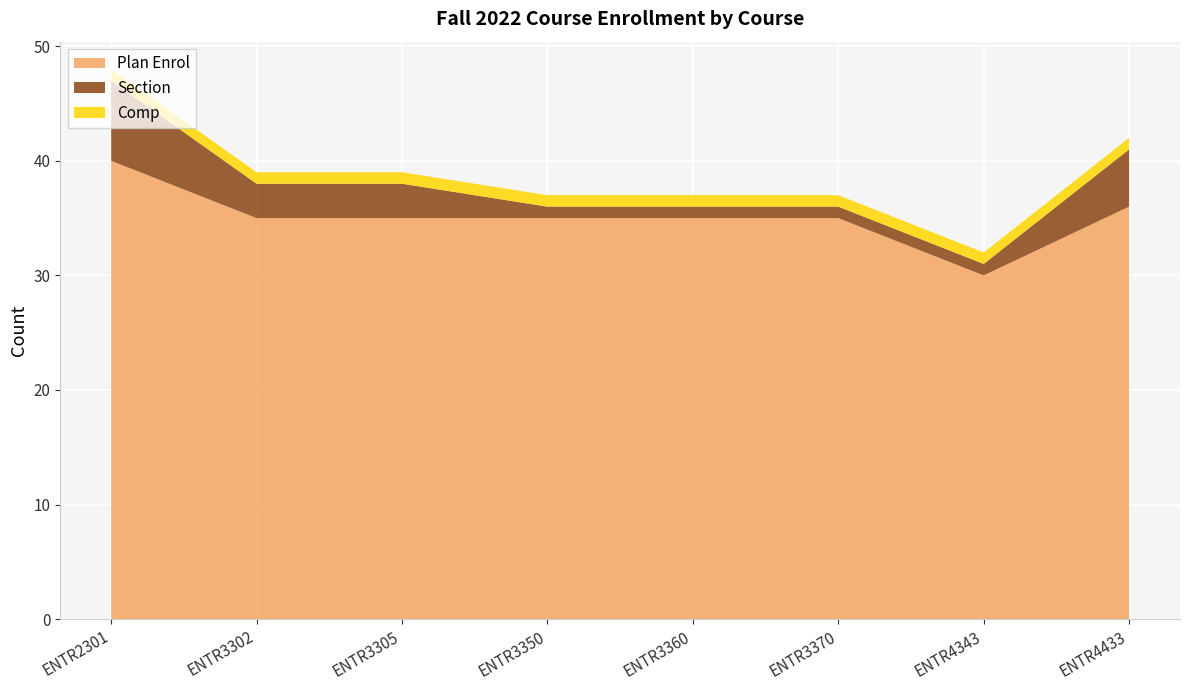

Reading left to right, list all the values displayed in this chart.

Plan Enrol: ENTR2301=40	ENTR3302=35	ENTR3305=35	ENTR3350=35	ENTR3360=35	ENTR3370=35	ENTR4343=30	ENTR4433=36
Section: ENTR2301=7	ENTR3302=3	ENTR3305=3	ENTR3350=1	ENTR3360=1	ENTR3370=1	ENTR4343=1	ENTR4433=5
Comp: ENTR2301=1	ENTR3302=1	ENTR3305=1	ENTR3350=1	ENTR3360=1	ENTR3370=1	ENTR4343=1	ENTR4433=1